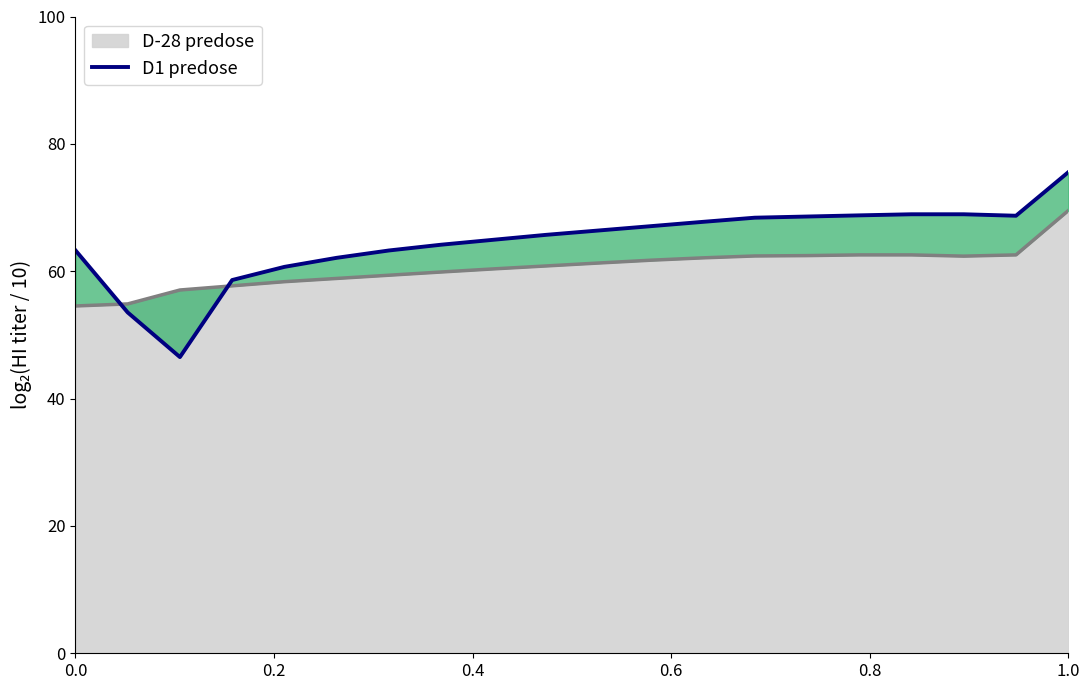

What is the highest value of the D-28 predose series?

69.5